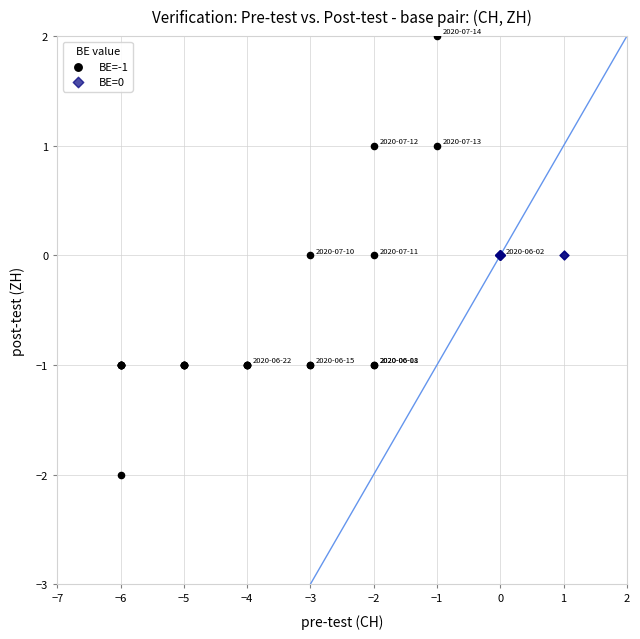

Which series reaches the maximum Y coordinate?

BE=-1